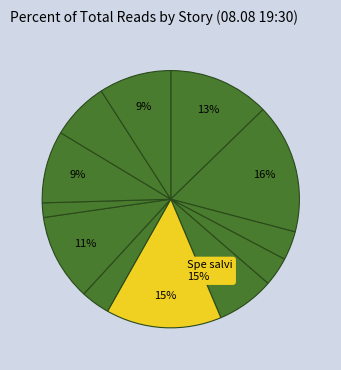

How many segments does this pie chart have?

12